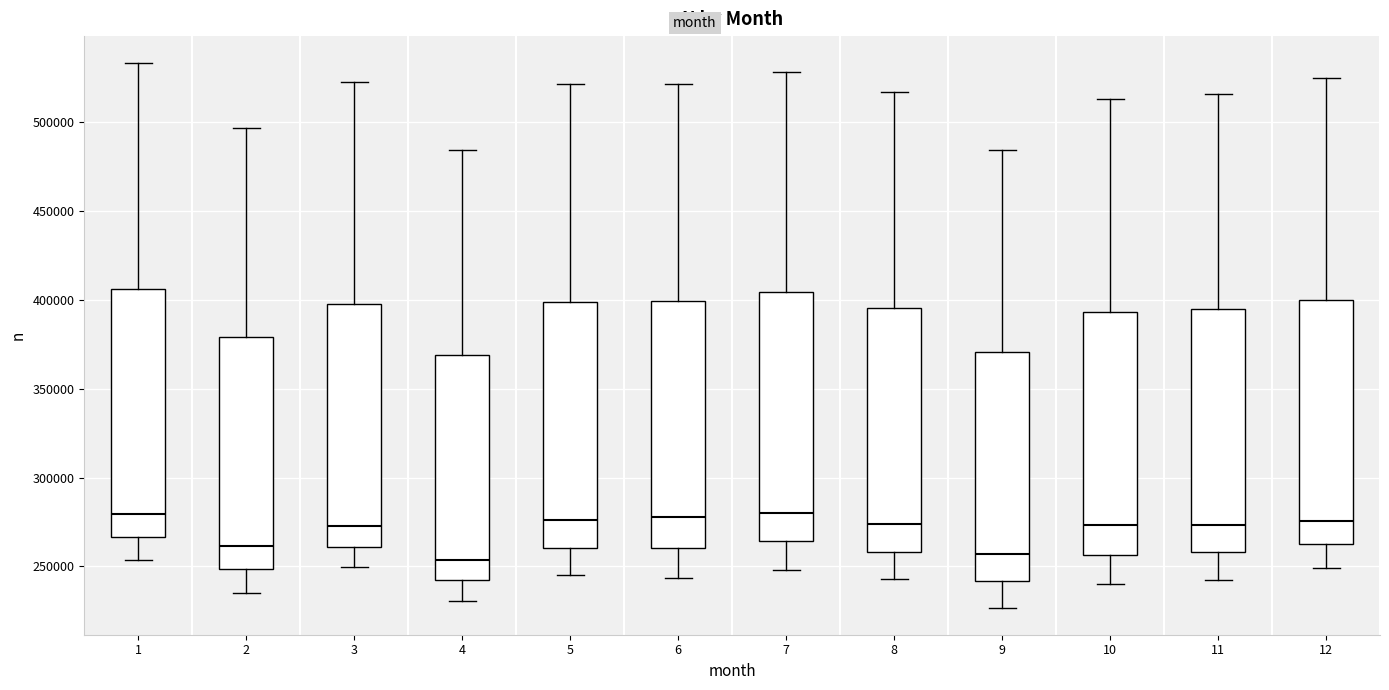

Where does the median line of the box at x = 12 sit on the y-axis? The values are not printed on the chart, so give them approximately, as read against the axis.

275000